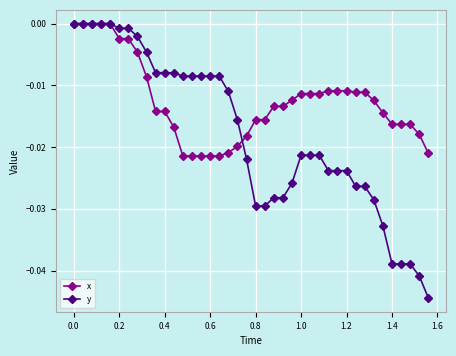

Rank the series by their average value, from lowest to highest.

y, x